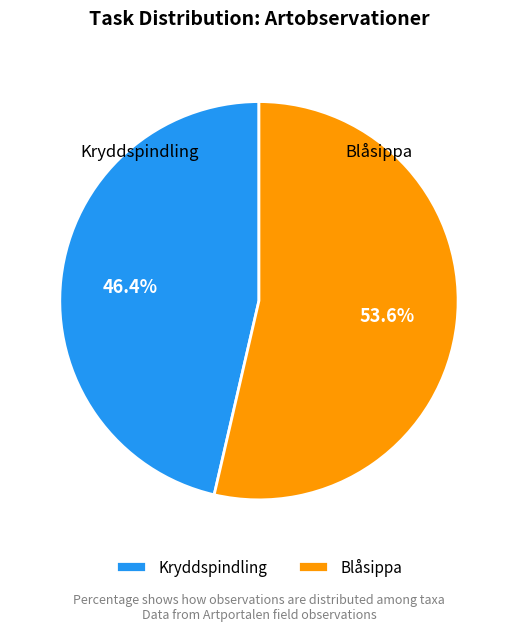

Count the number of slices in the pie.

2